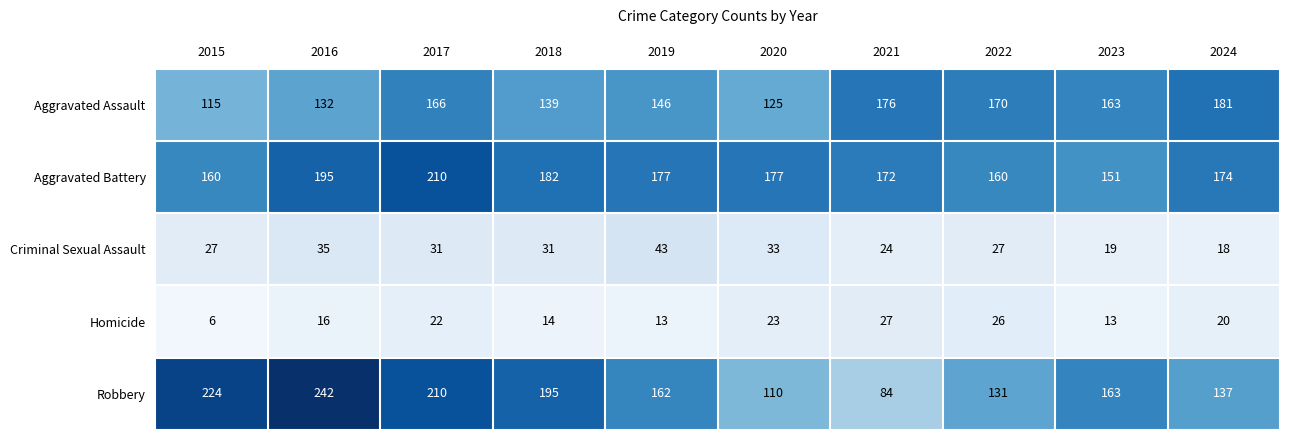

List the series in order of their peak value, highest first.

Robbery, Aggravated Battery, Aggravated Assault, Criminal Sexual Assault, Homicide